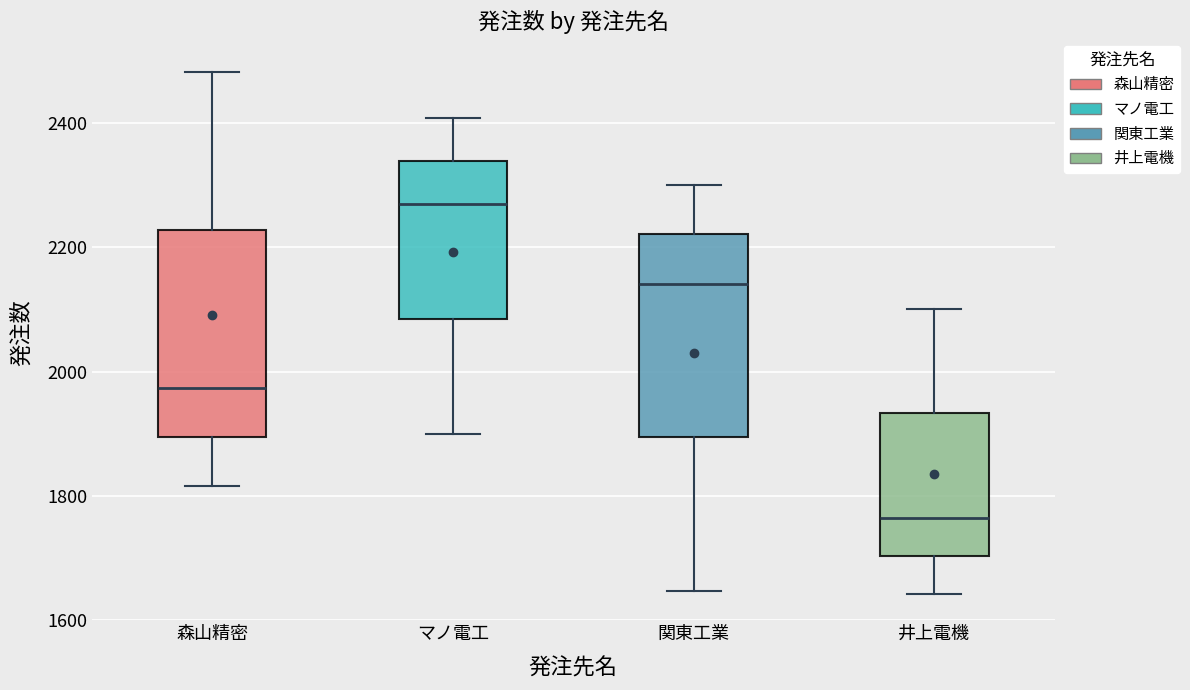

Reading left to right, read every box against the y-axis: the position of its median line, the range the box covers, and the ends of its whiskers. The values are not printed on the chart, so give them approximately, as read against the axis.

森山精密: median 1980, box 1900 to 2220, whiskers 1820 to 2480
マノ電工: median 2260, box 2080 to 2340, whiskers 1900 to 2400
関東工業: median 2140, box 1900 to 2220, whiskers 1640 to 2300
井上電機: median 1760, box 1700 to 1940, whiskers 1640 to 2100